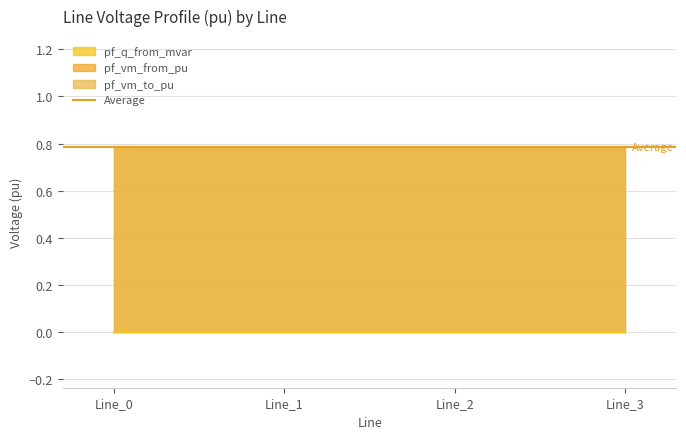

At which category is the sum across all series the highest?

Line_0